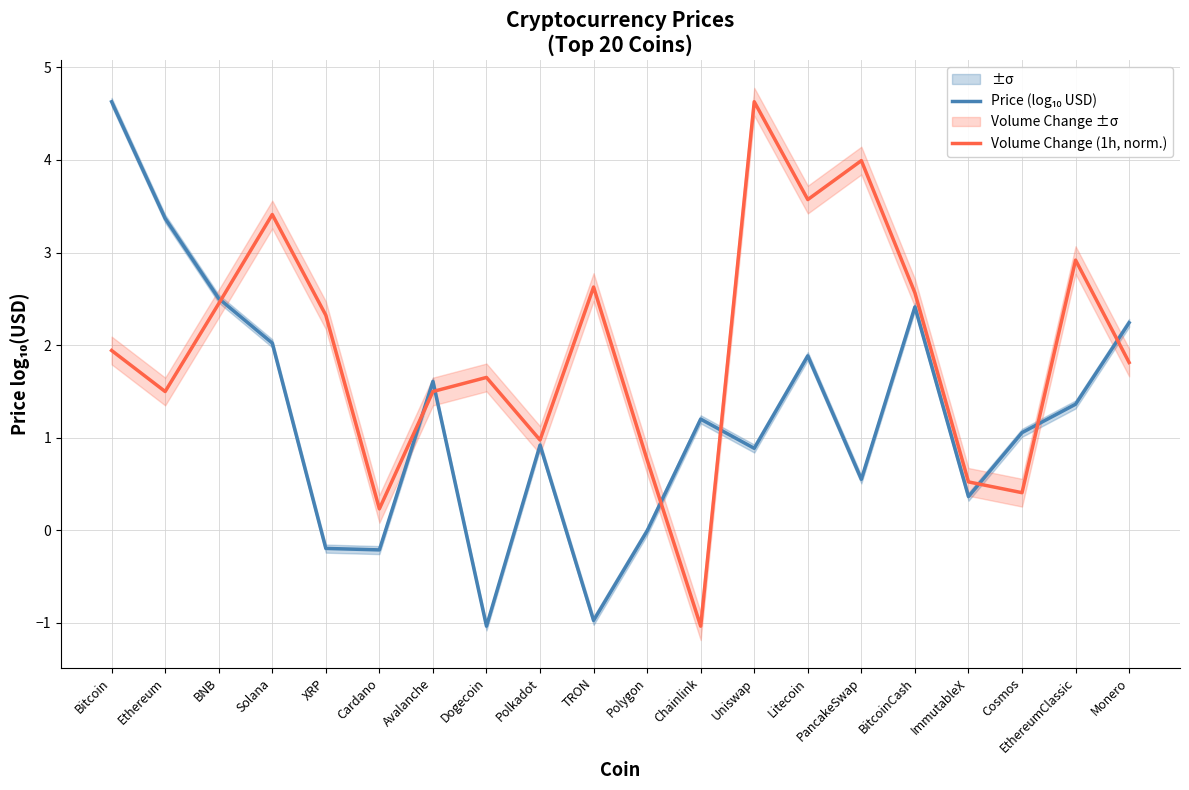

The value of Volume Change (1h, norm.) at Litecoin is 3.6. True or false?

True